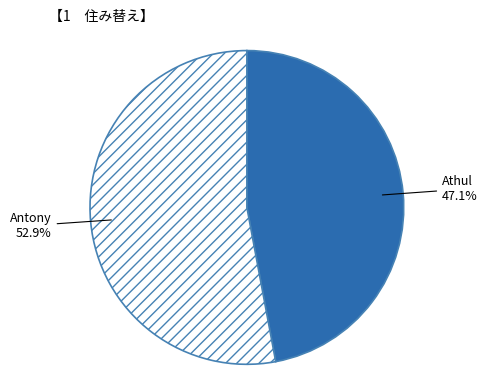

What portion of the pie excludes Antony?

47.1%